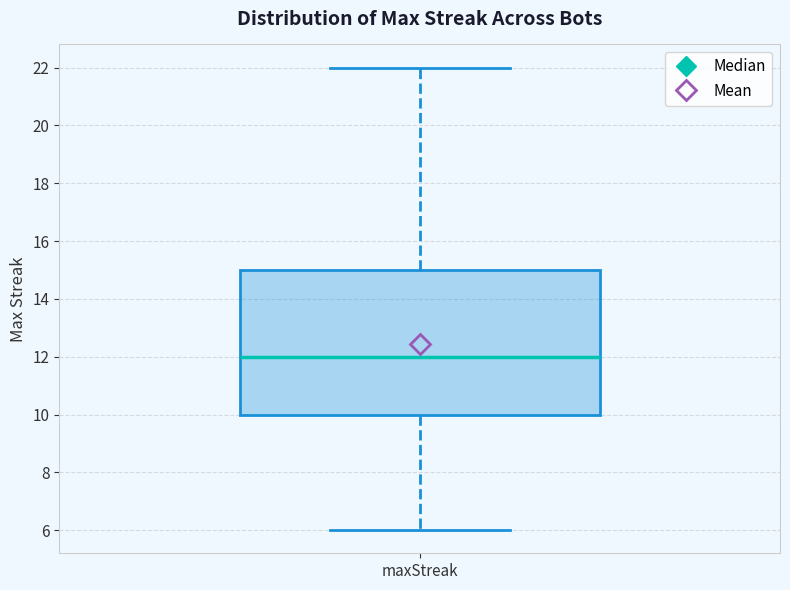

Where does the lower whisker of the box for maxStreak end on the y-axis? The values are not printed on the chart, so give them approximately, as read against the axis.

6